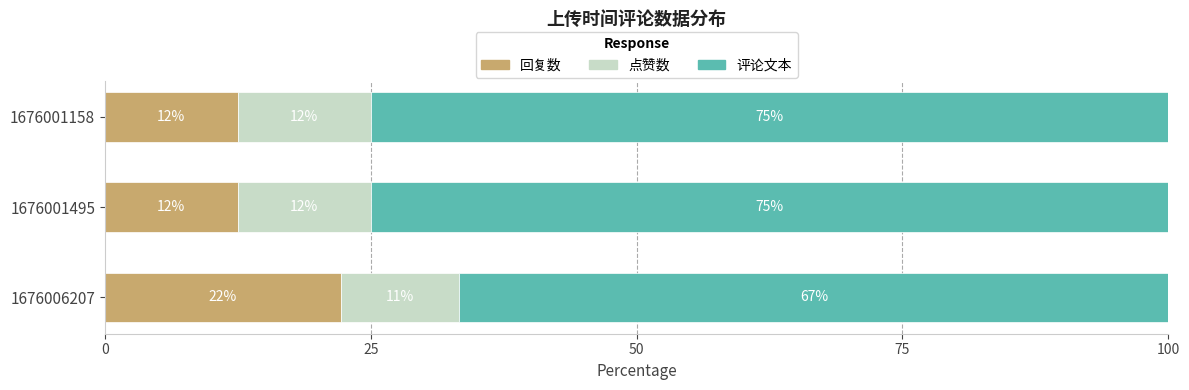

What are all the series names shown in the legend?

回复数, 点赞数, 评论文本